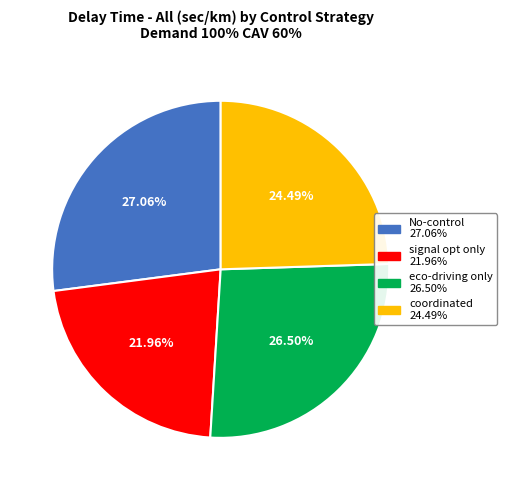

Does No-control represent more than half of the total?

No